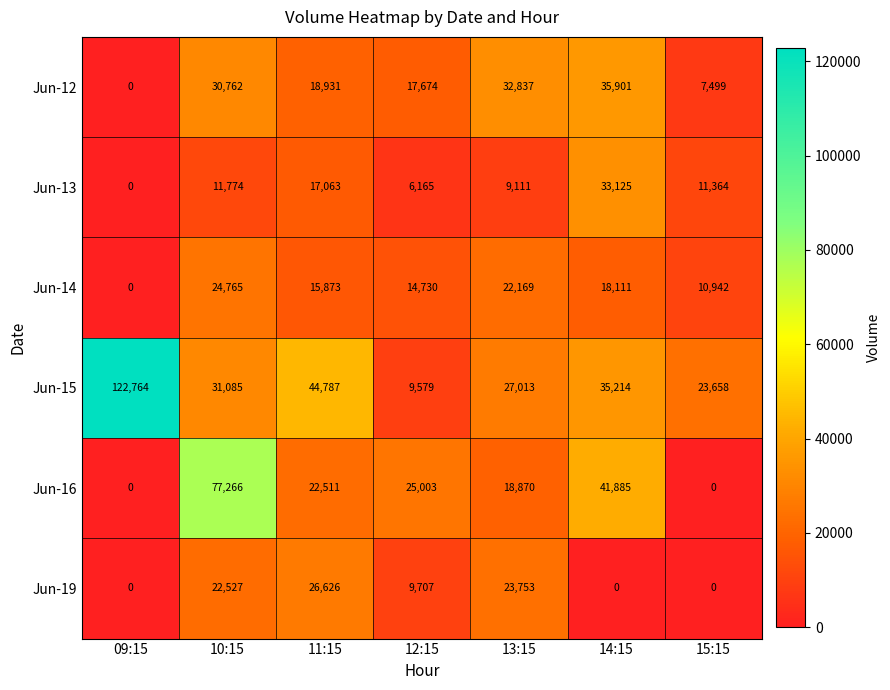

Between 12:15 and 15:15, which series saw the biggest shift?

Jun-16